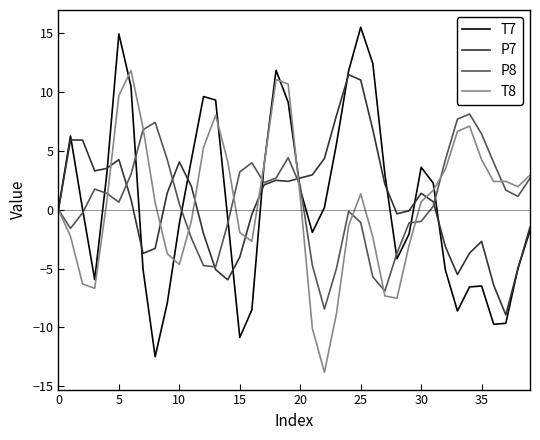

True or false: T7 and P7 intersect in this chart.

True